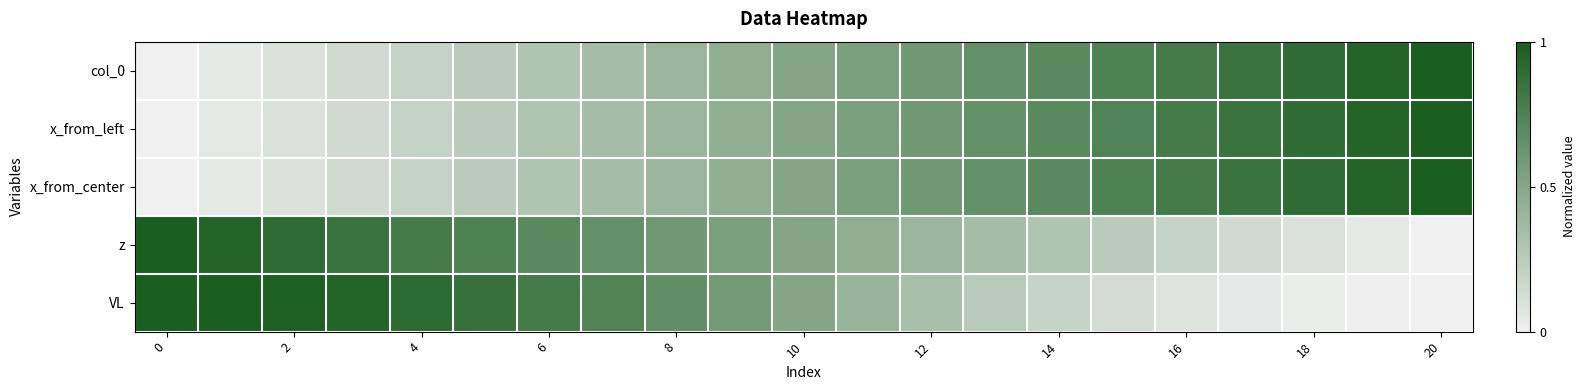

At which category is the sum across all series the highest?

20